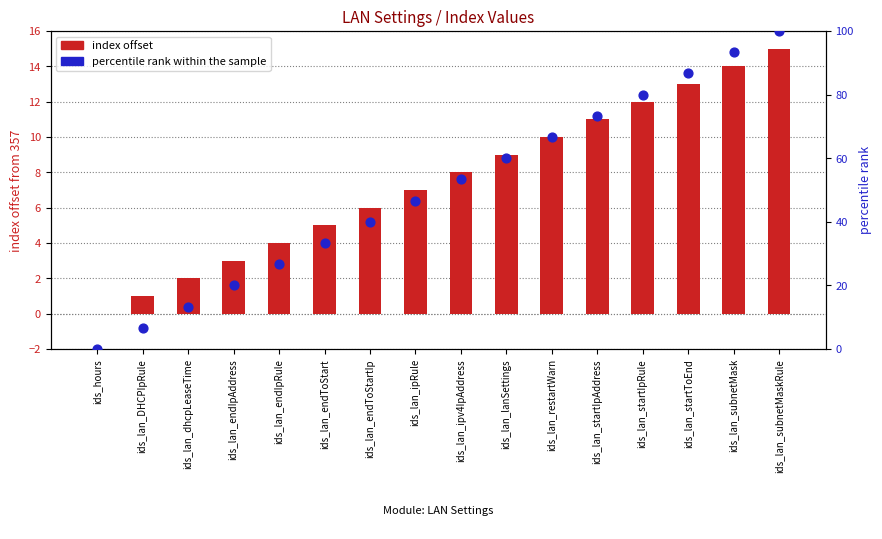

Which series contains the lowest Y value?

index offset